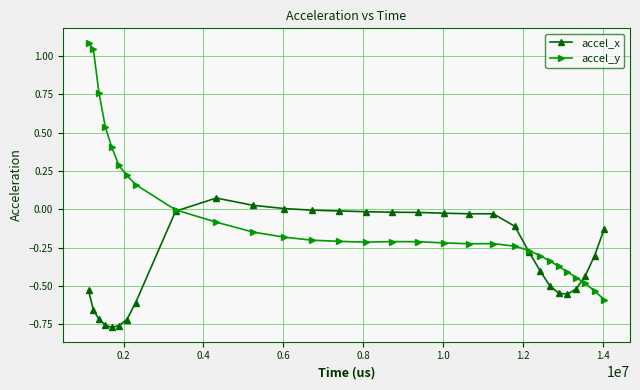

How many data points does each series have?

30